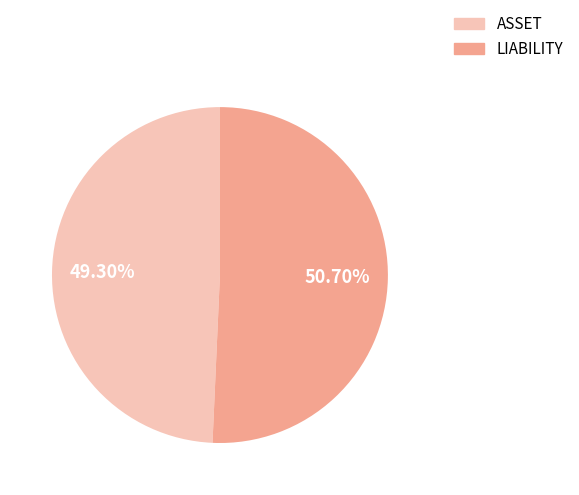

How many slices are in this pie chart?

2